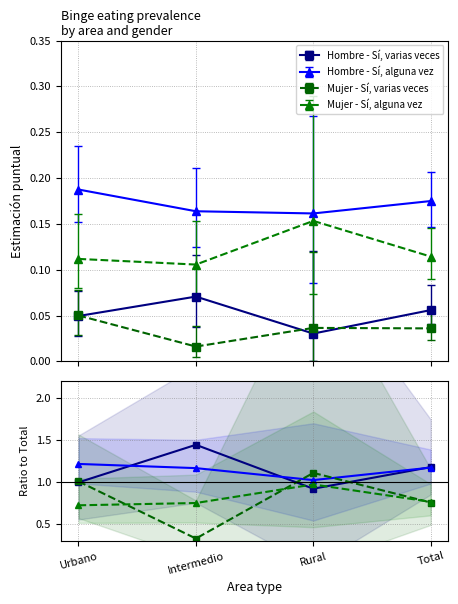

What is the approximate value of Hombre - Sí, varias veces at Intermedio?

1.4